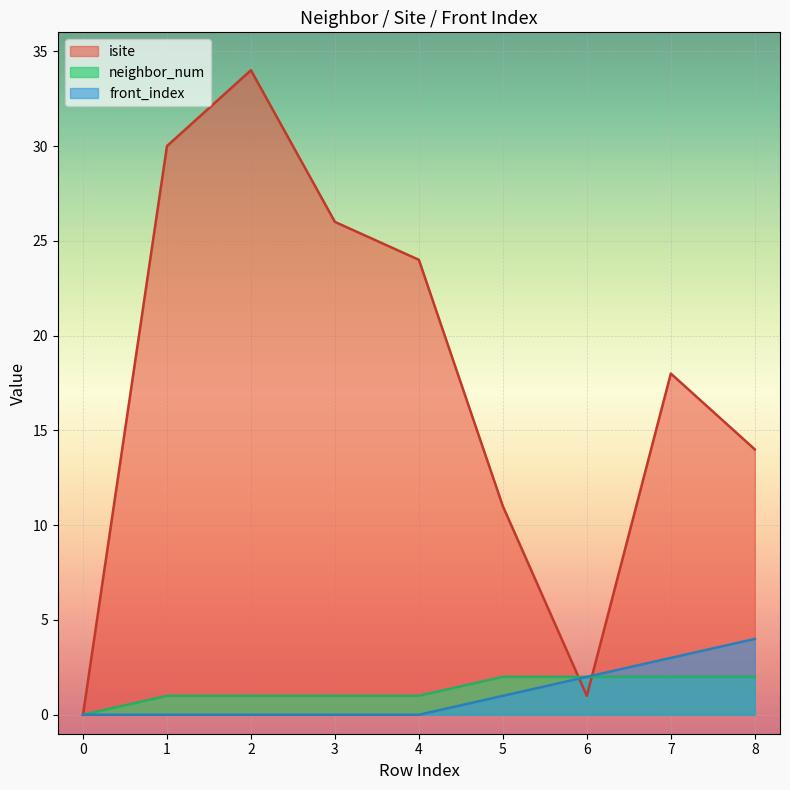

Which has a higher value, 0 or 4?

4